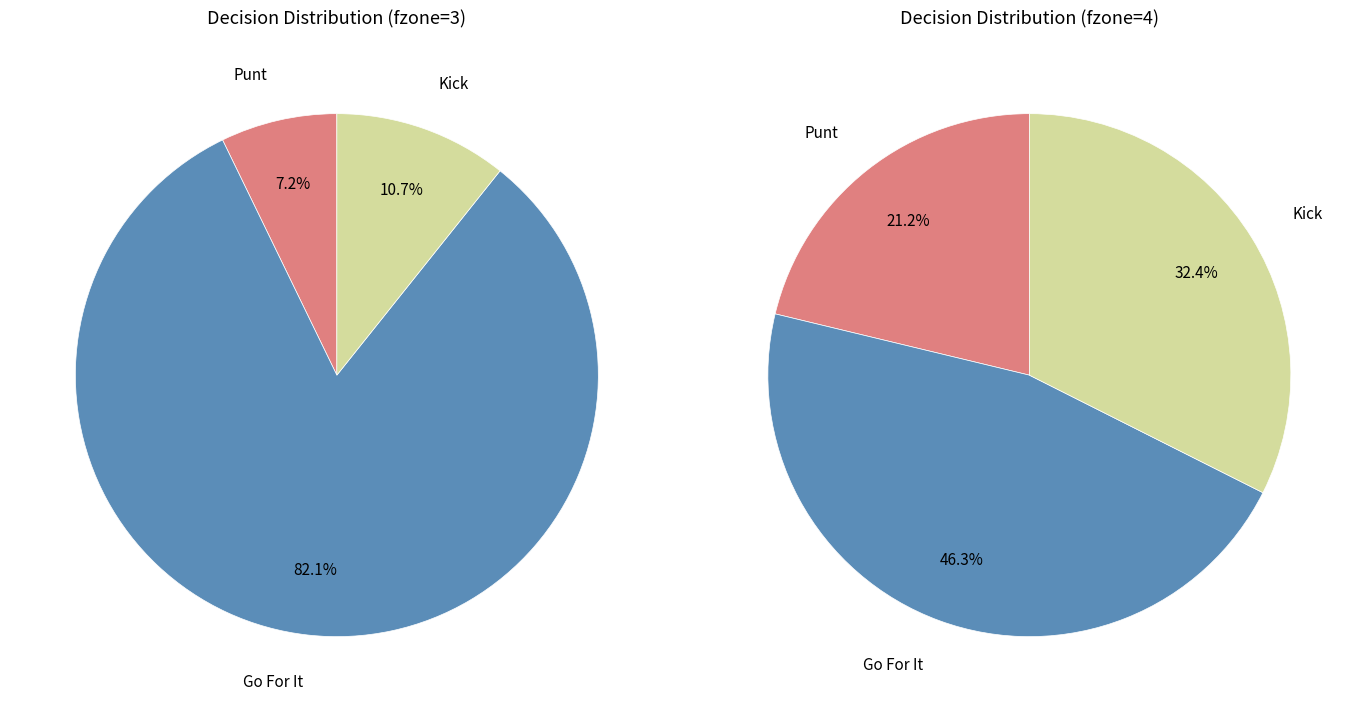

What percentage is the punt slice, to the nearest percent?

7%